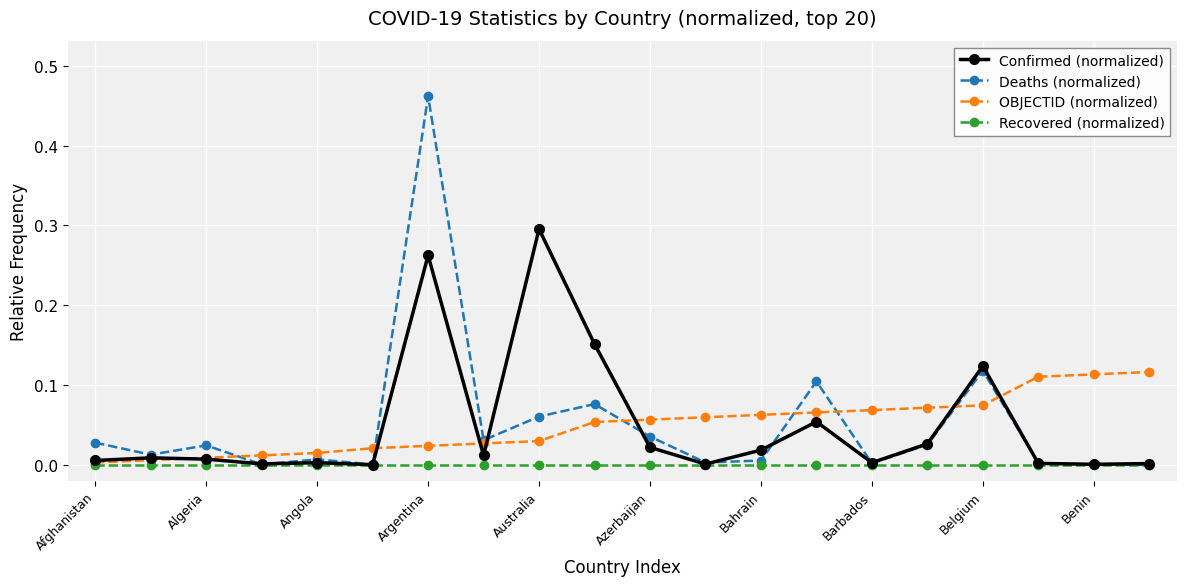

Which series has the largest range (max minus min)?

Deaths (normalized)